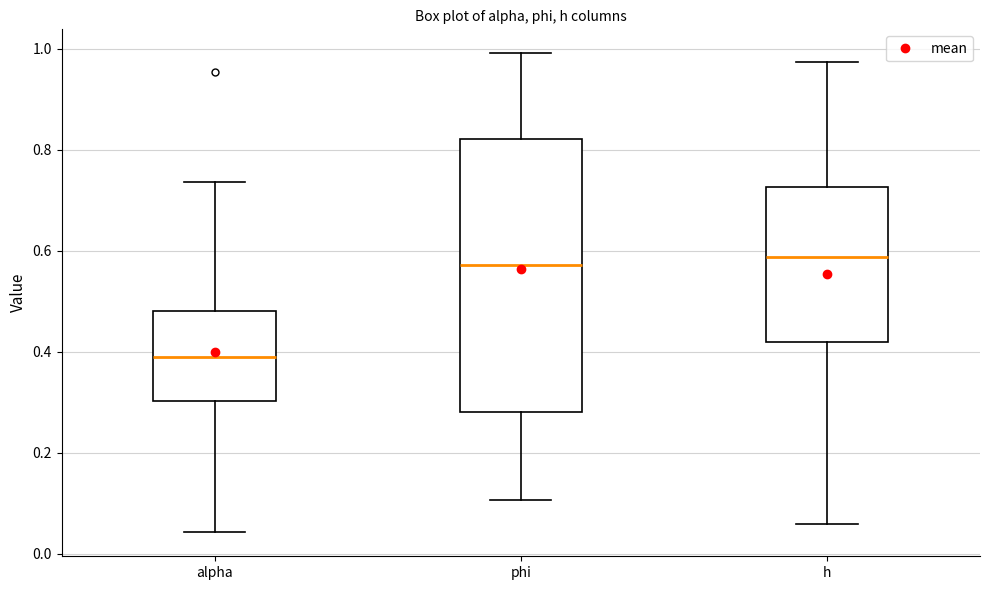

Reading left to right, read every box against the y-axis: the position of its median line, the range the box covers, and the ends of its whiskers. The values are not printed on the chart, so give them approximately, as read against the axis.

alpha: median 0.38, box 0.30 to 0.48, whiskers 0.04 to 0.74
phi: median 0.58, box 0.28 to 0.82, whiskers 0.10 to 1.00
h: median 0.58, box 0.42 to 0.72, whiskers 0.06 to 0.98